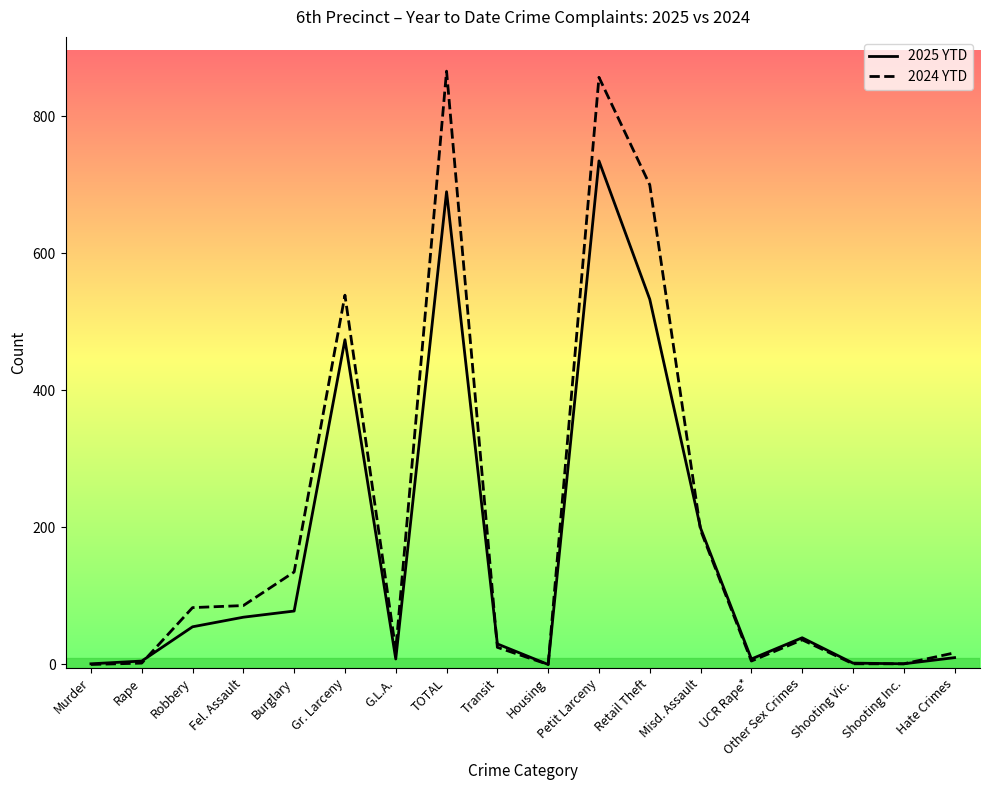

At which label does 2025 YTD first exceed 39?

Robbery